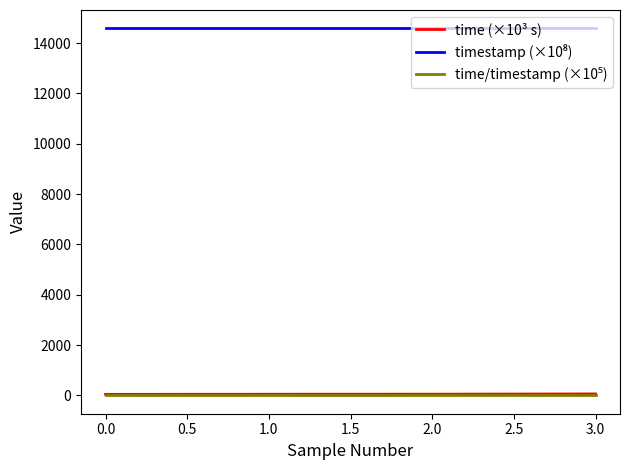

The time (×10³ s) series shows 40.5 at 0.0. True or false?

True